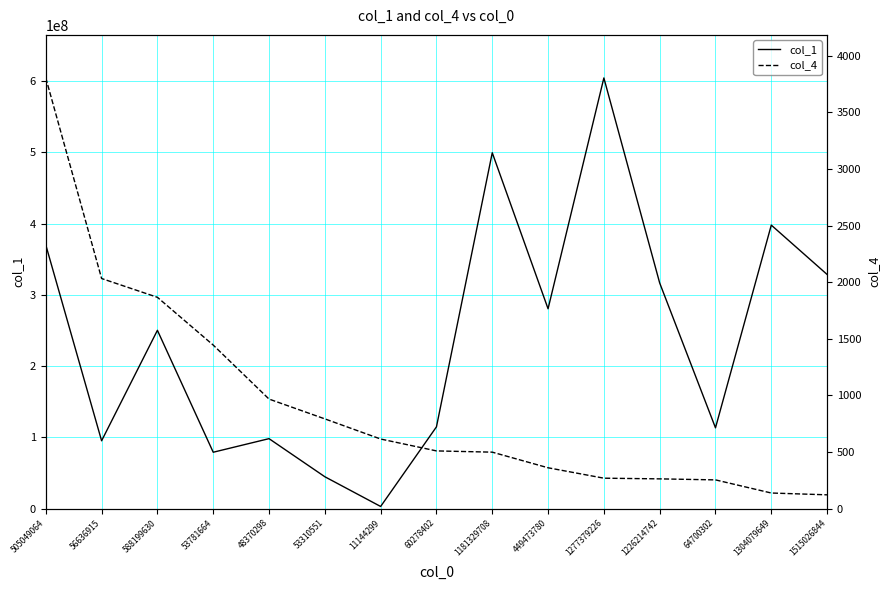

What is the label of the 2nd point from the left?

56636915